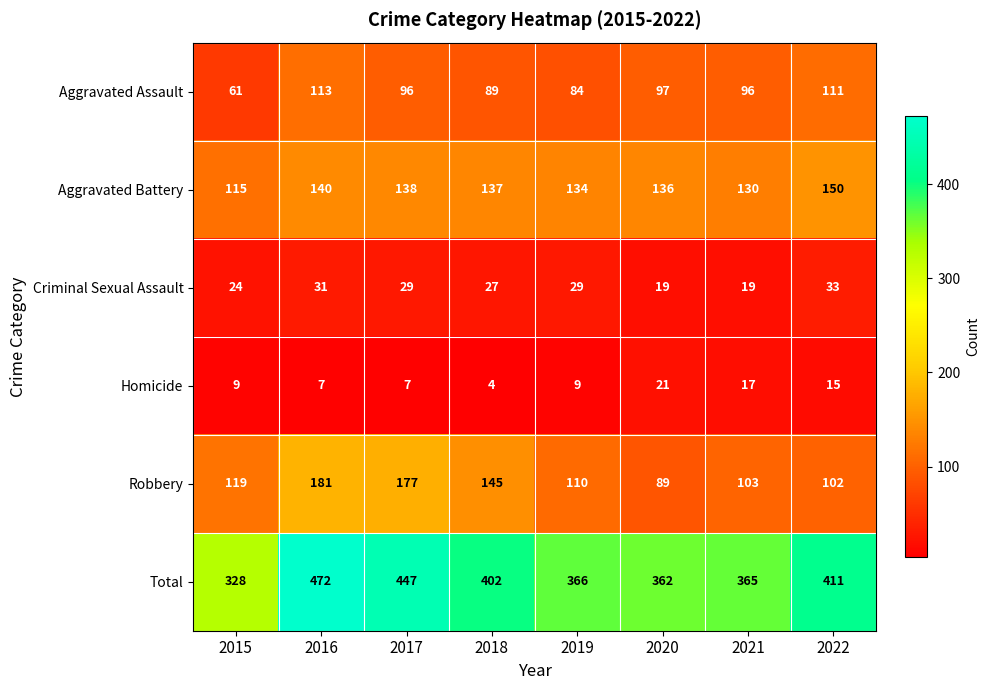

What is the minimum value shown in the chart?

4